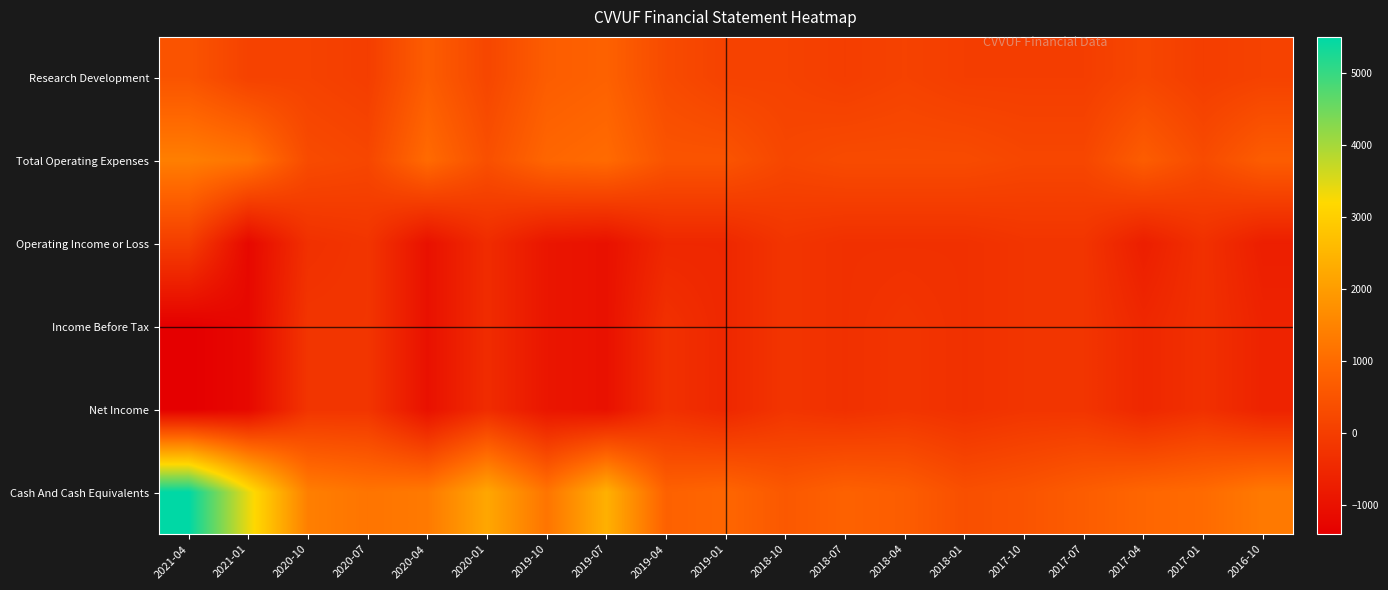

At 2017-01, list the series in order from largest to smallest.

Cash And Cash Equivalents, Total Operating Expenses, Research Development, Operating Income or Loss, Income Before Tax, Net Income